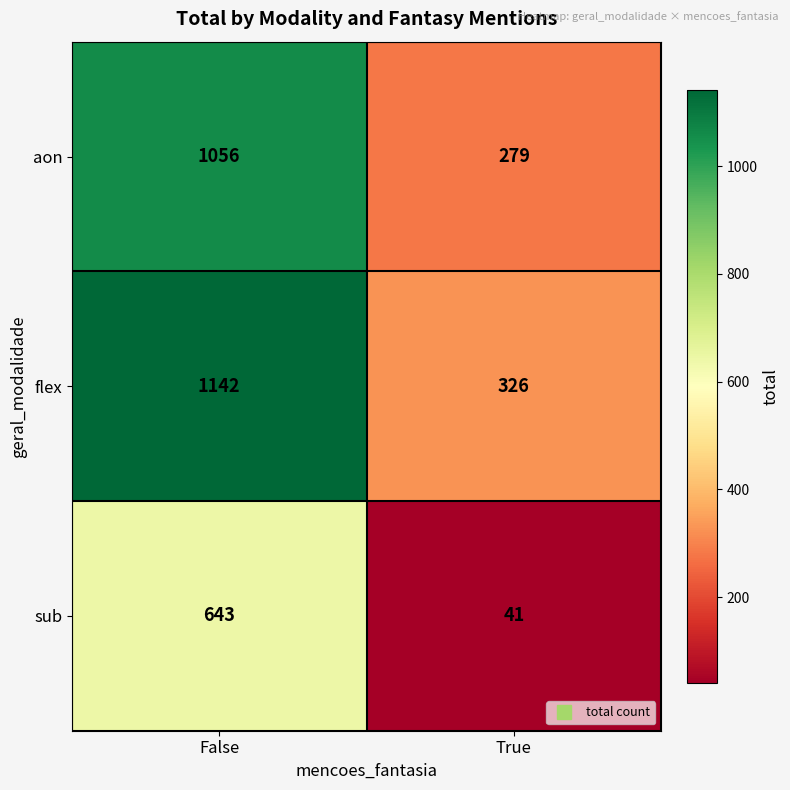

What is the average value of the sub series?

342